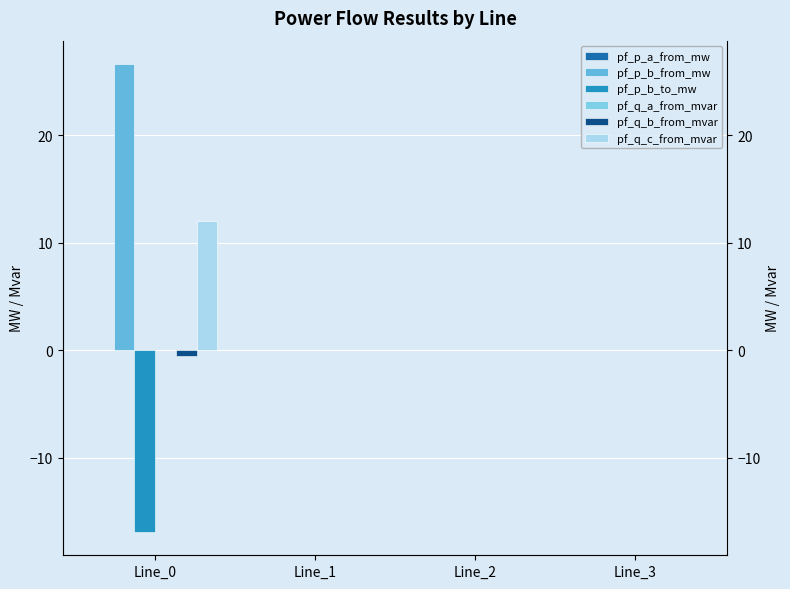

Reading left to right, what are all the values shown in this chart?

pf_p_a_from_mw: Line_0=0.0	Line_1=-0.0	Line_2=-0.0	Line_3=0.0
pf_p_b_from_mw: Line_0=26.6	Line_1=-0.0	Line_2=-0.0	Line_3=0.0
pf_p_b_to_mw: Line_0=-16.9	Line_1=0.0	Line_2=0.0	Line_3=-0.0
pf_q_a_from_mvar: Line_0=0.0	Line_1=-0.0	Line_2=-0.0	Line_3=0.0
pf_q_b_from_mvar: Line_0=-0.5	Line_1=-0.0	Line_2=-0.0	Line_3=-0.0
pf_q_c_from_mvar: Line_0=12.0	Line_1=0.0	Line_2=0.0	Line_3=0.0